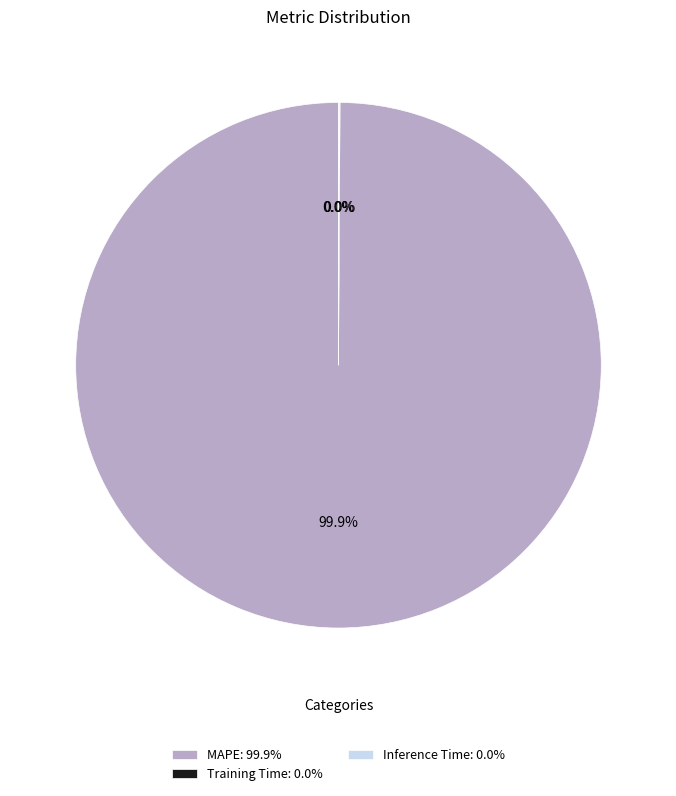

Does MAPE account for over 50% of the chart?

Yes